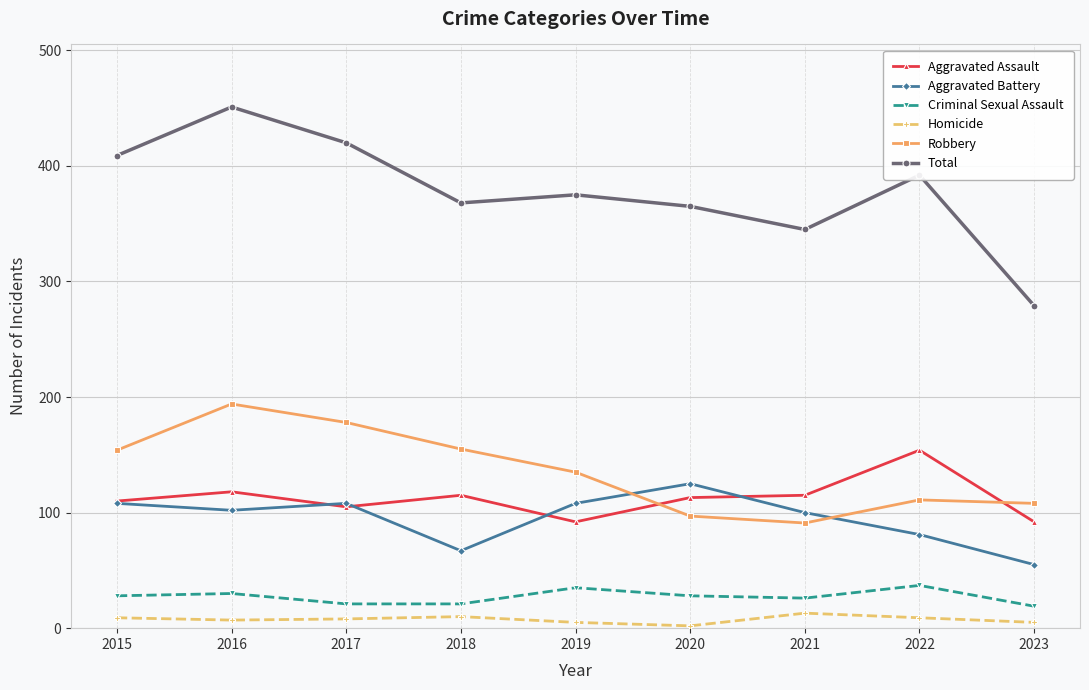

True or false: Criminal Sexual Assault and Aggravated Battery intersect in this chart.

False